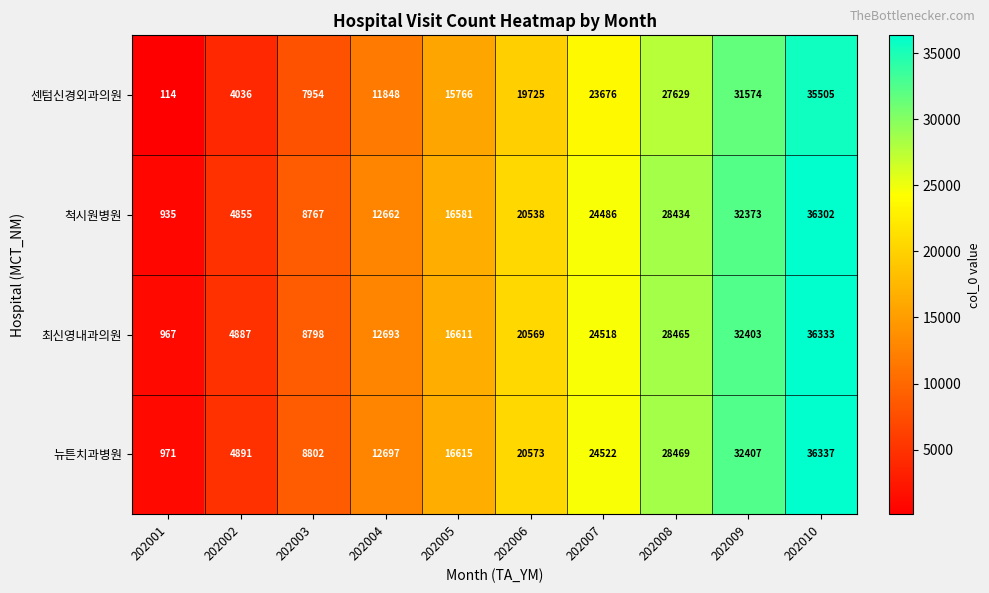

Is it true that 척시원병원 equals 47791 at 202010?

False